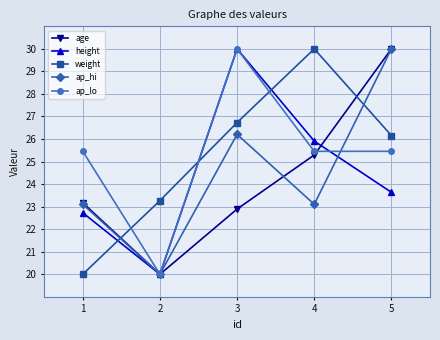

How many lines are shown in the chart?

5